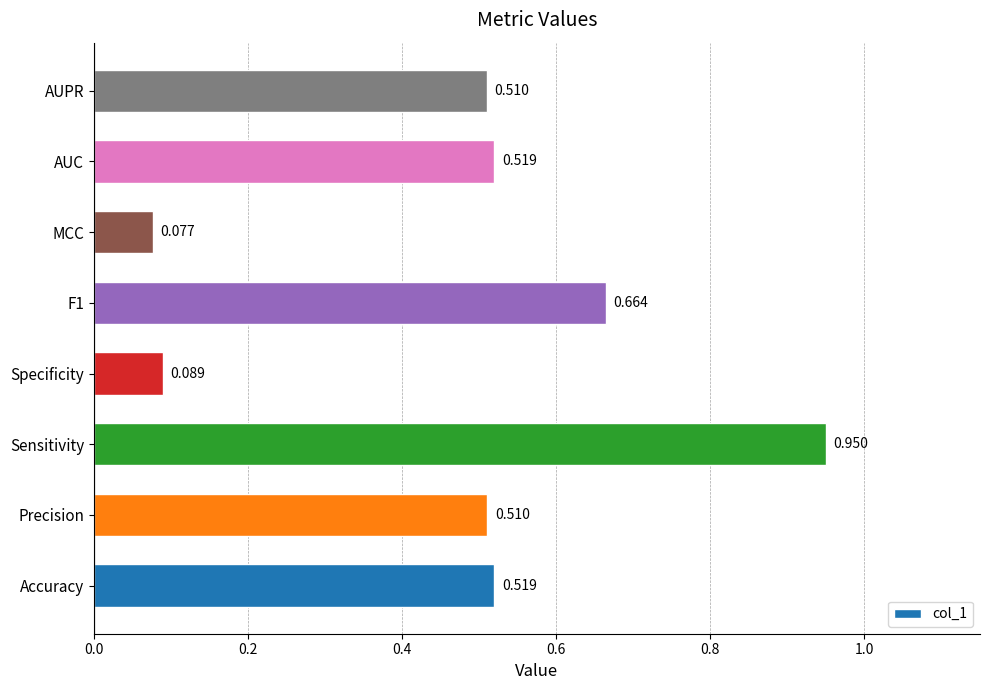

Between Specificity and MCC, which is larger?

Specificity